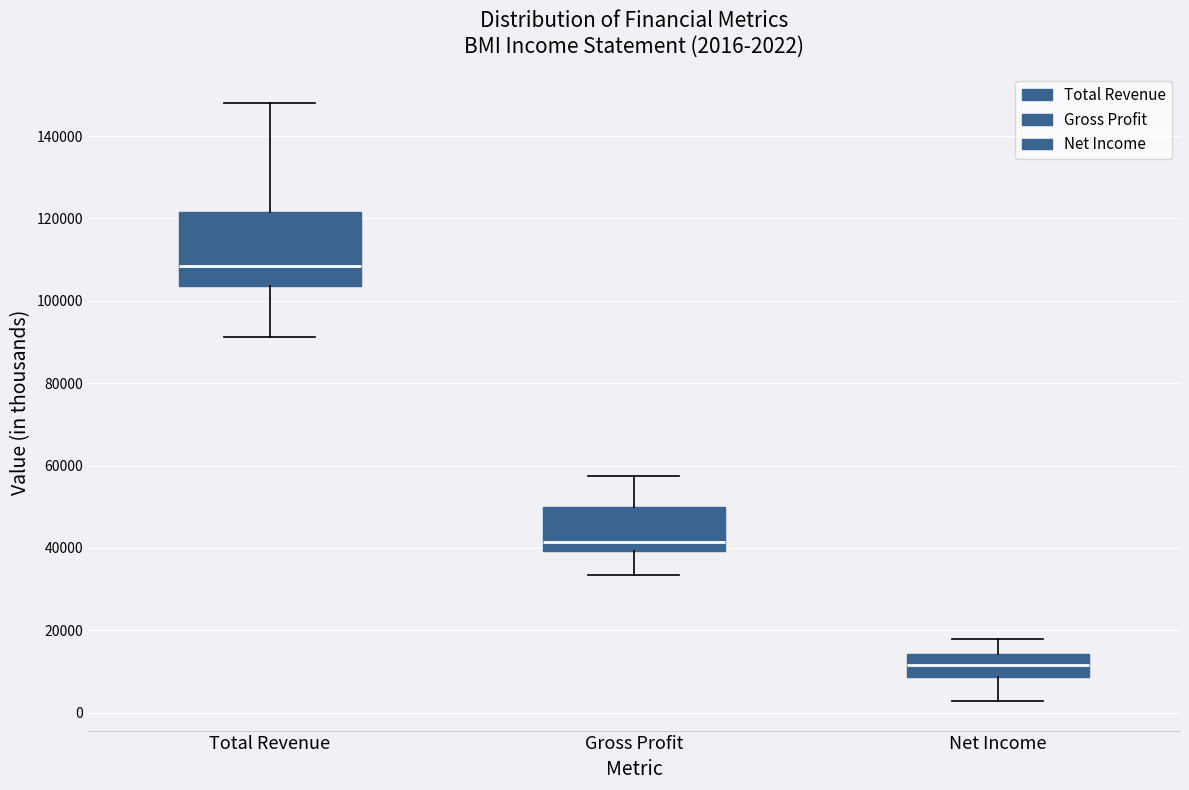

Which box's median line is the highest?

Total Revenue